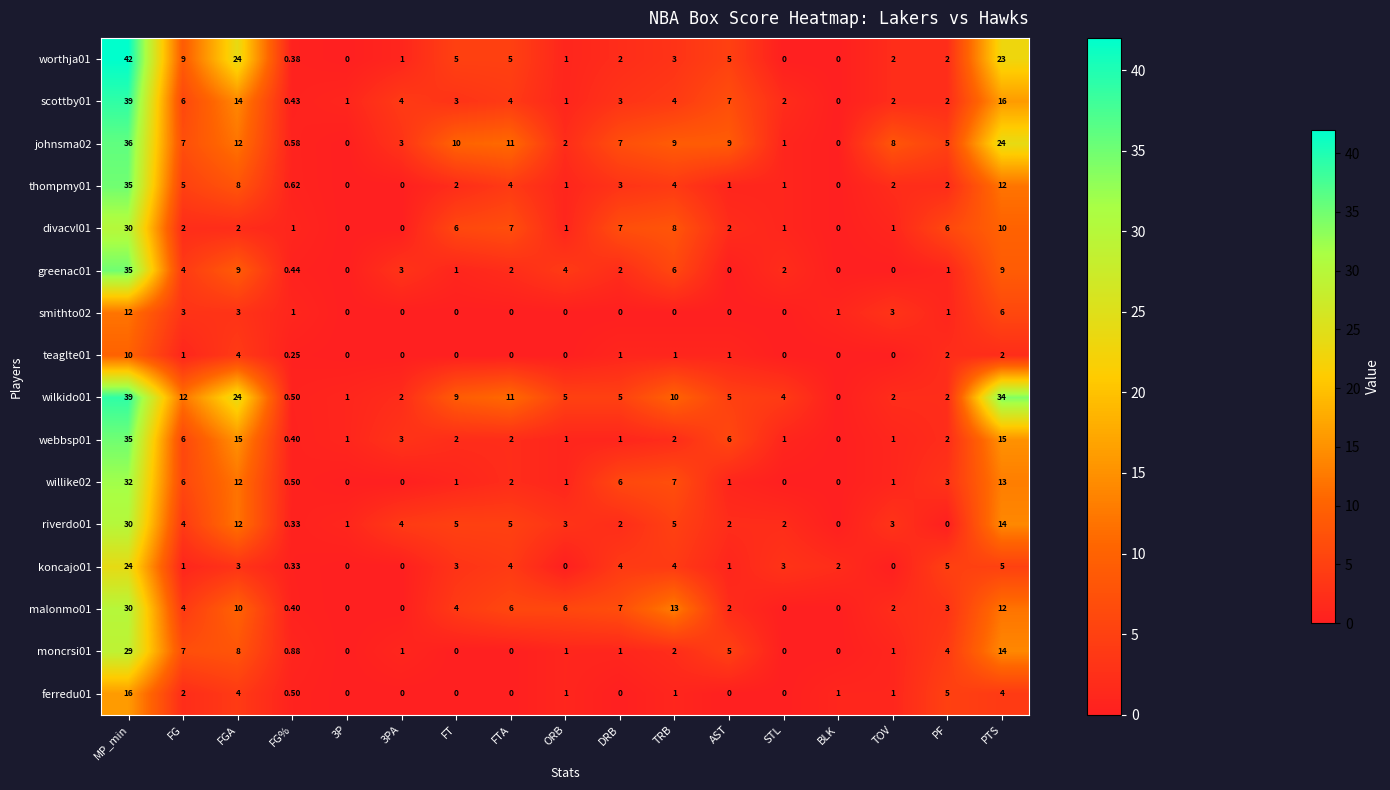

At which label does willike02 reach its peak?

MP_min